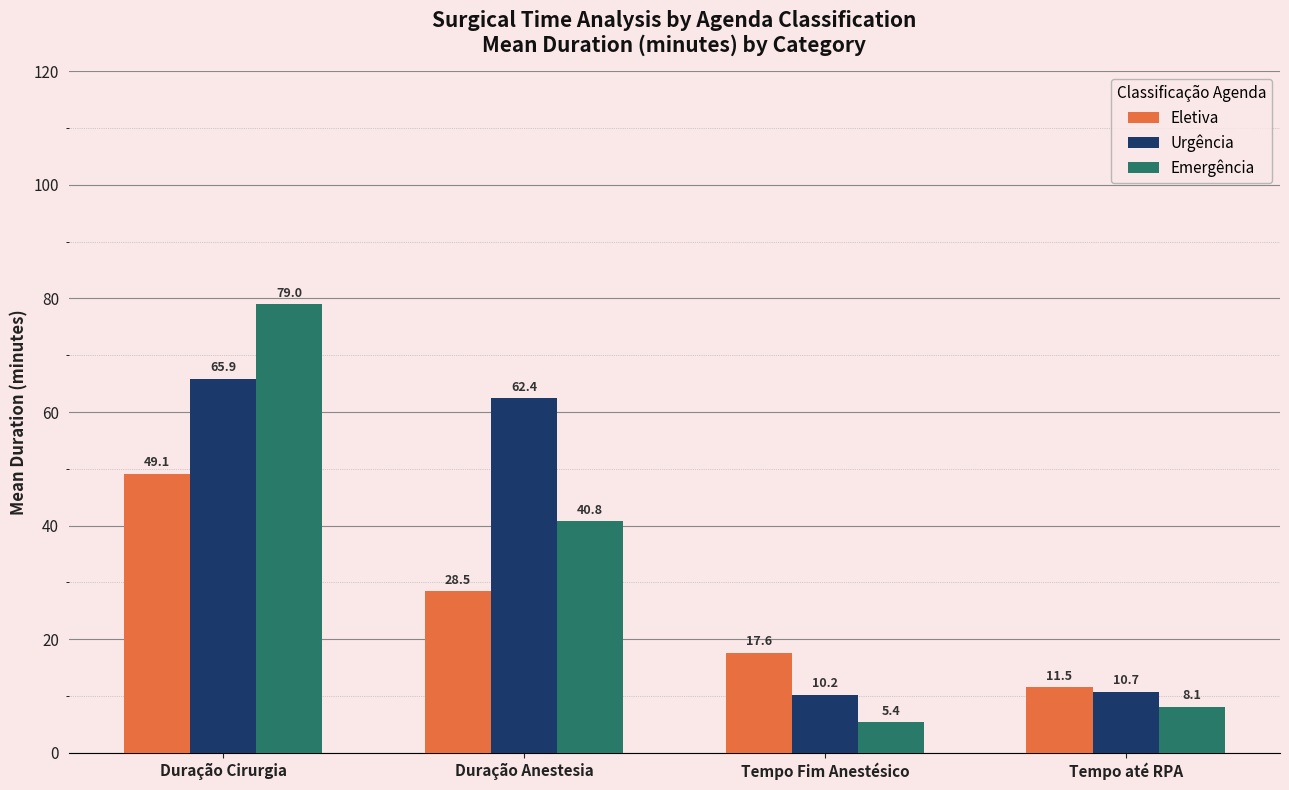

How many values in the Urgência series are below 62?

2